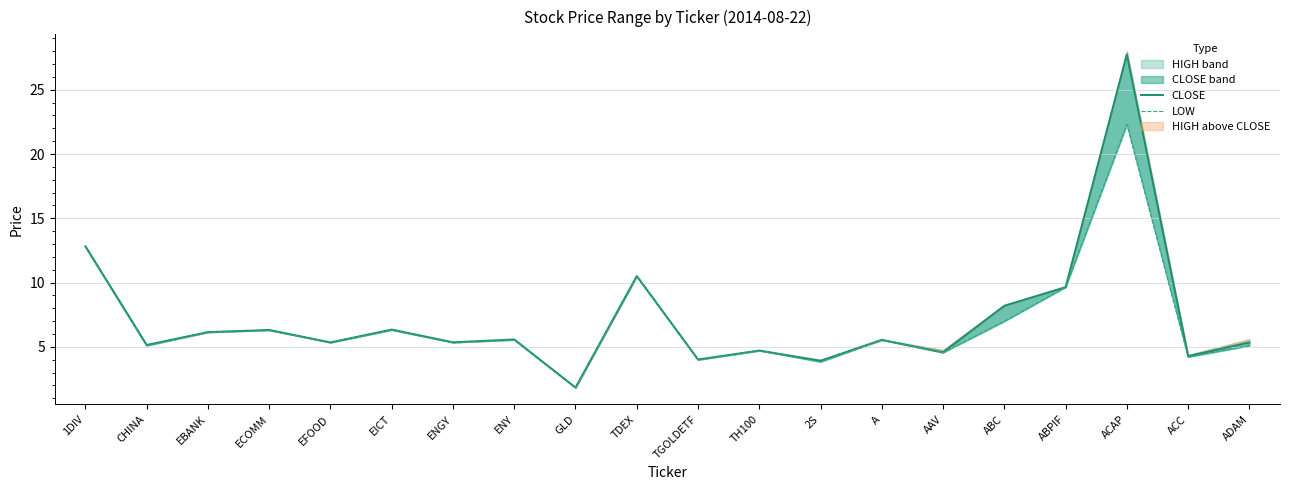

The value of CLOSE at ACC is 7.0. True or false?

False